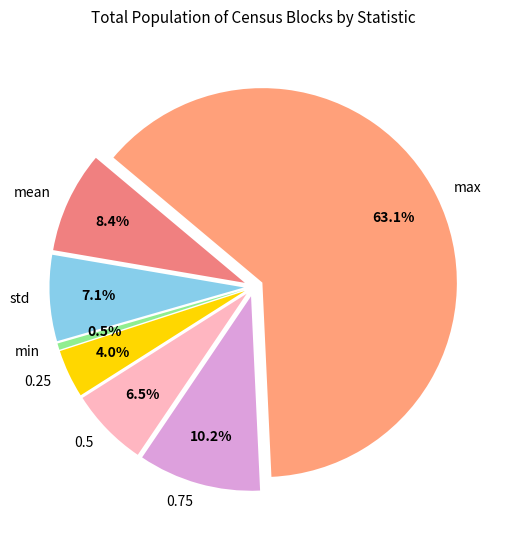

To the nearest percent, what is the difference between the largest and smallest slice percentages?

63%